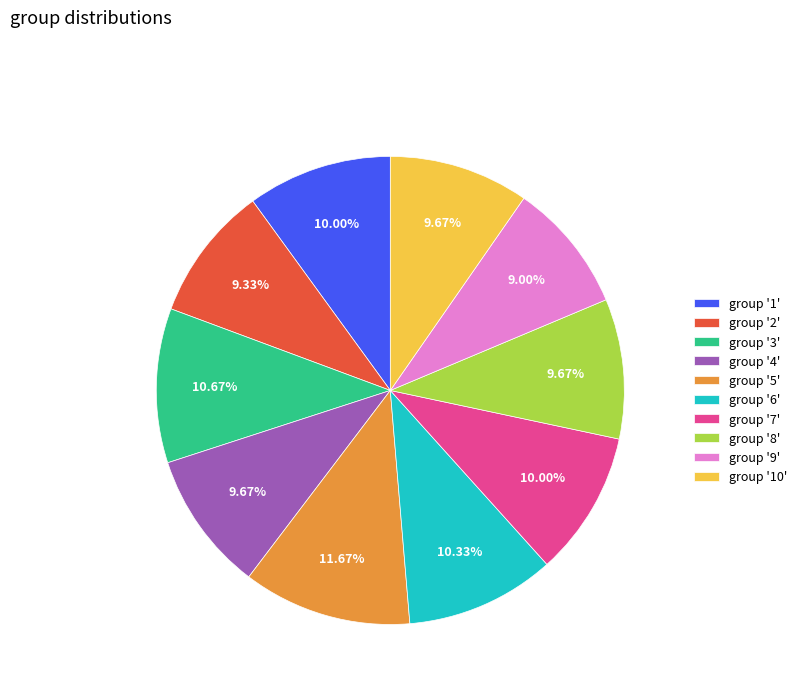

Between group '9' and group '10', which is larger?

group '10'